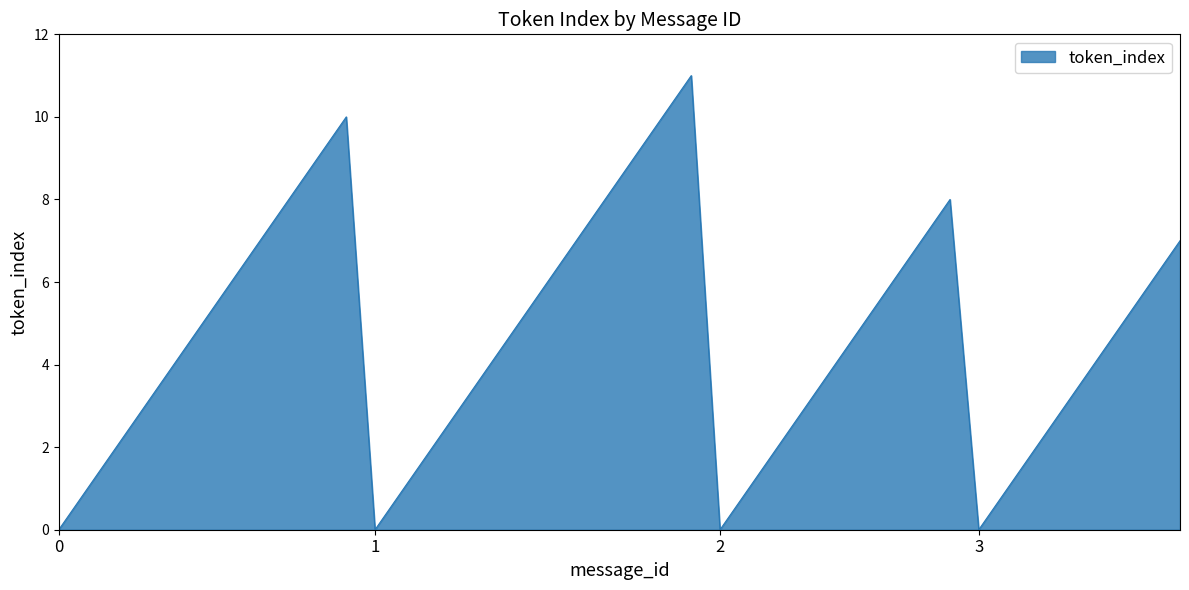

How many interior local valleys (lower than both neighbors) does the data have?

3